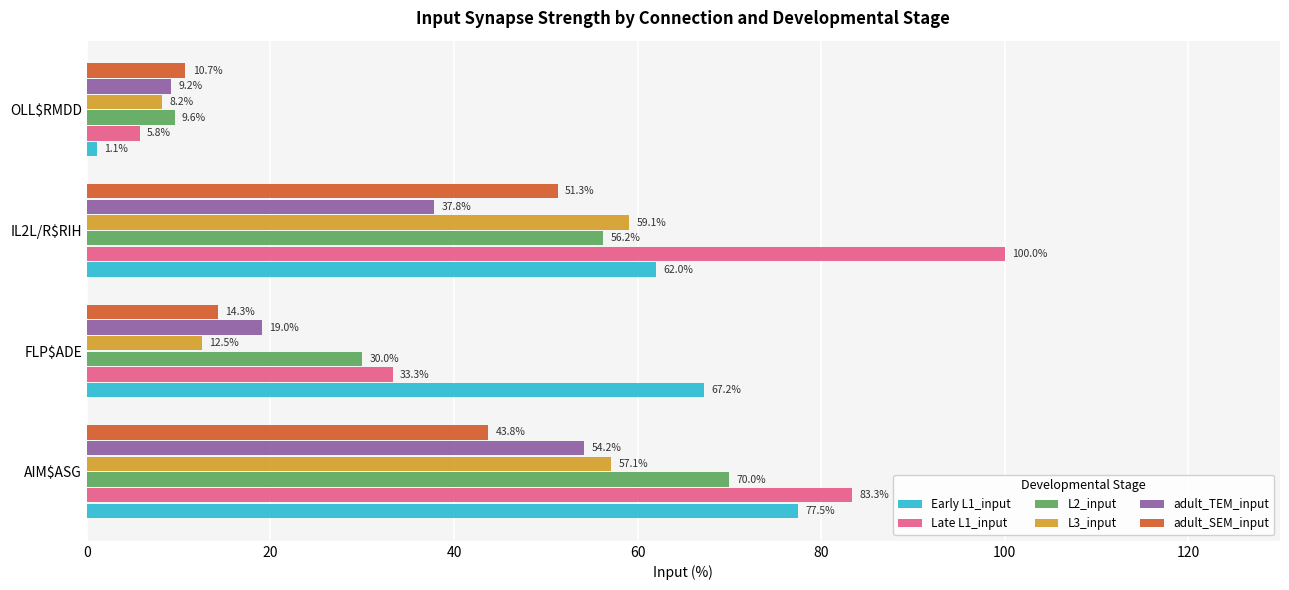

Which category has the lowest value across all series?

OLL$RMDD